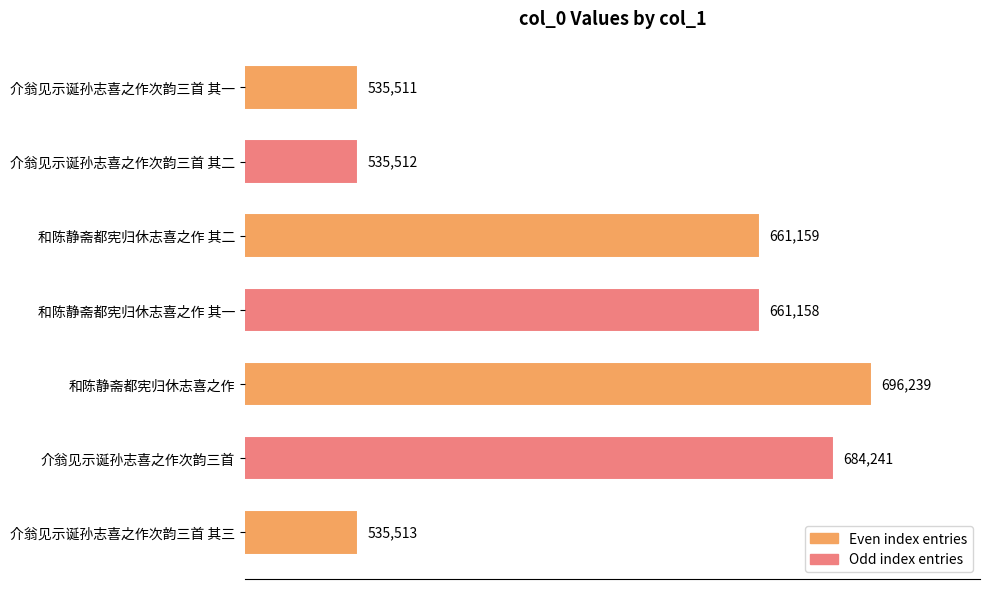

How many data points does each series have?

7